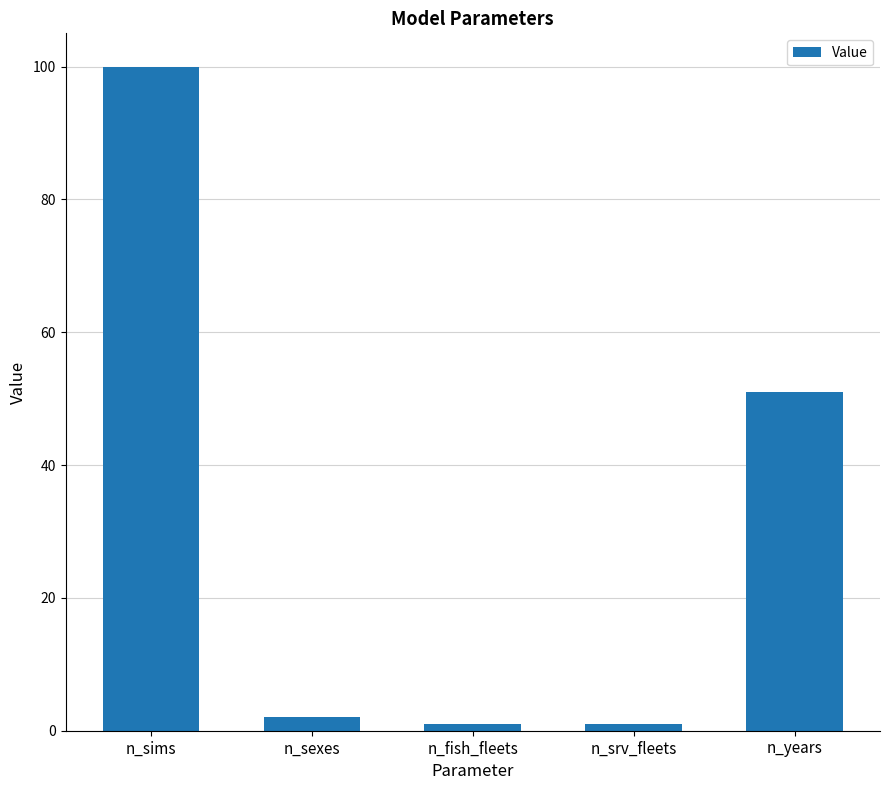

Where does the data first go above 2?

n_sims